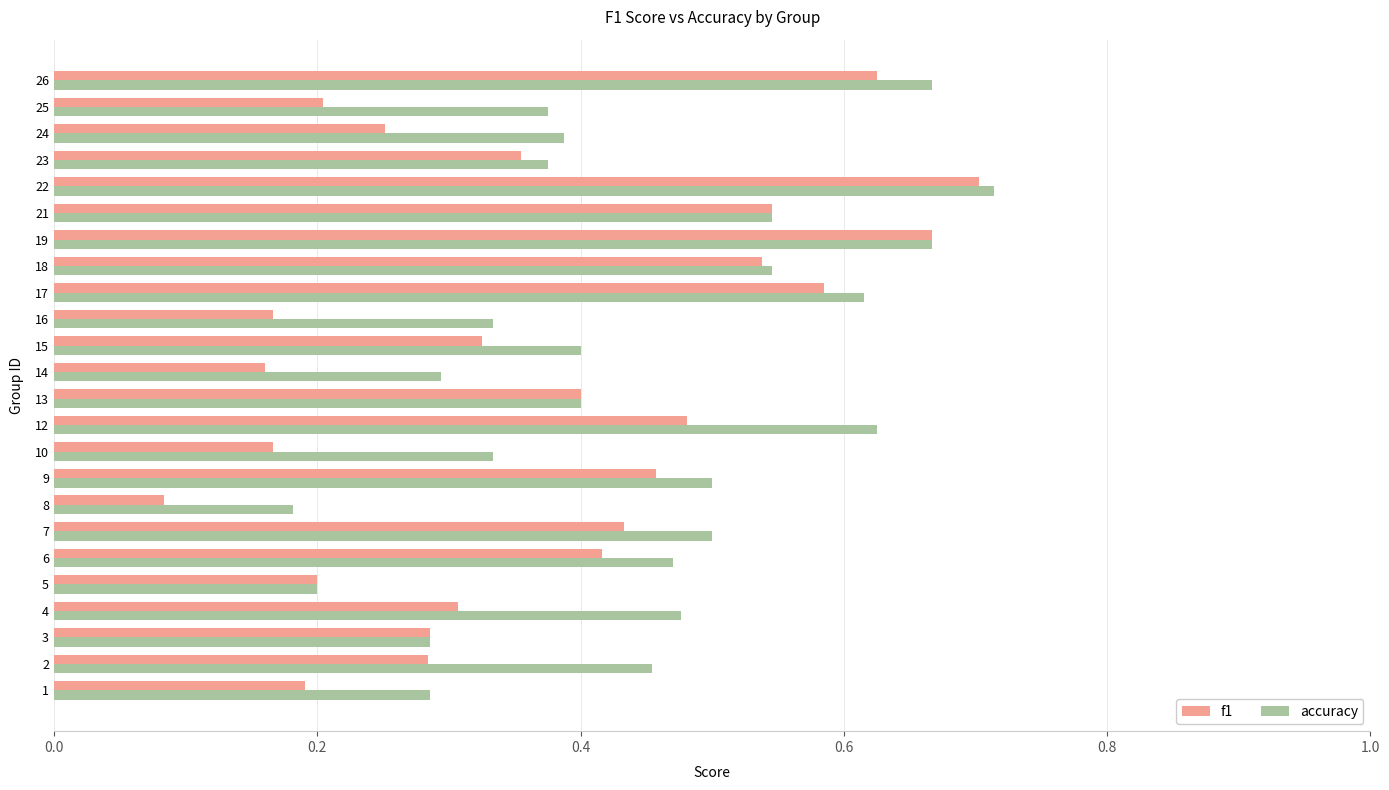

Rank the series by their average value, from lowest to highest.

f1, accuracy